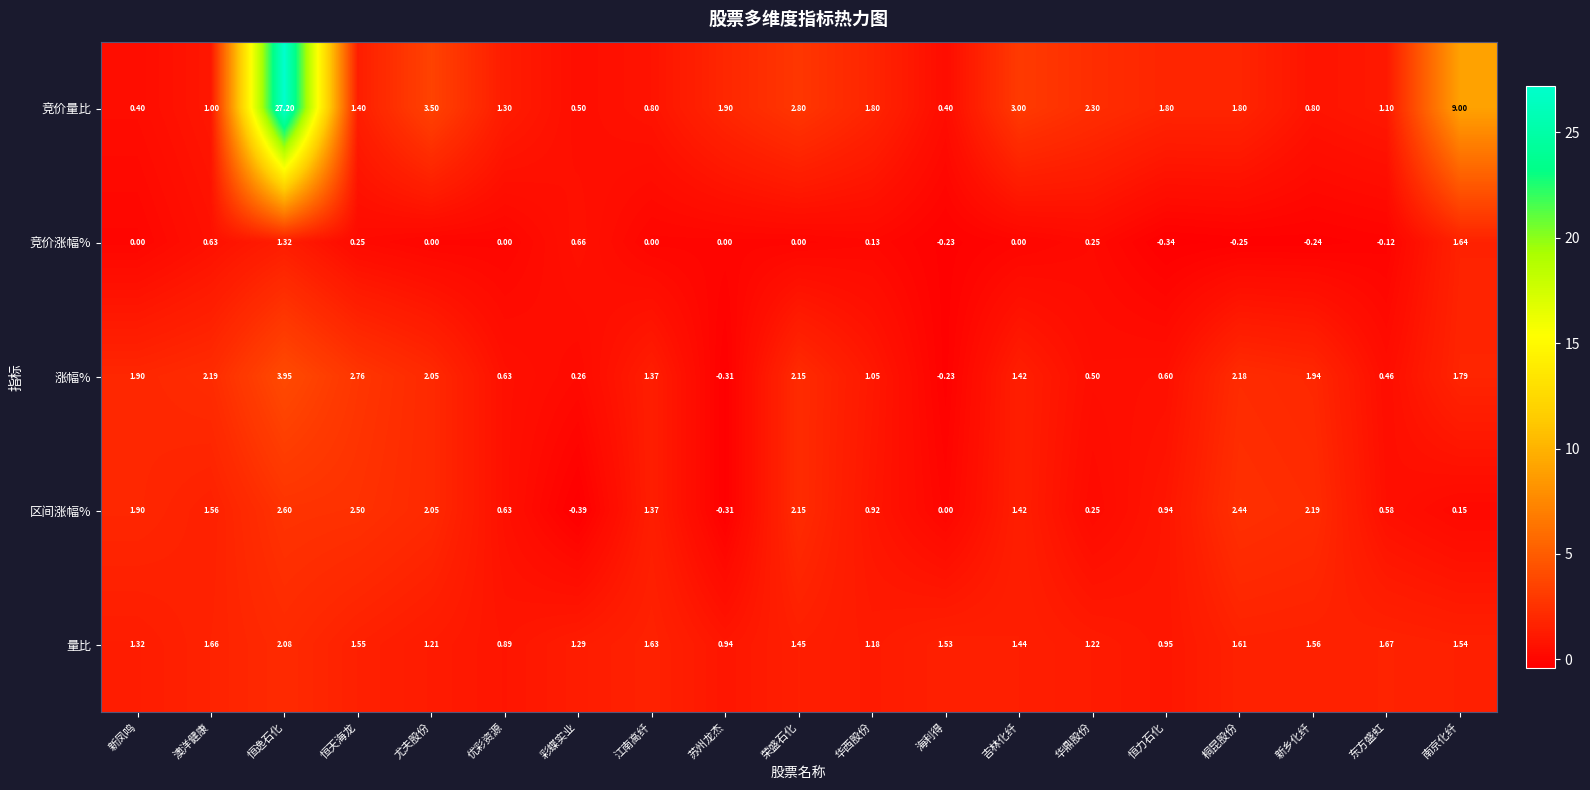

Between 彩蝶实业 and 新乡化纤, which series saw the biggest shift?

区间涨幅%